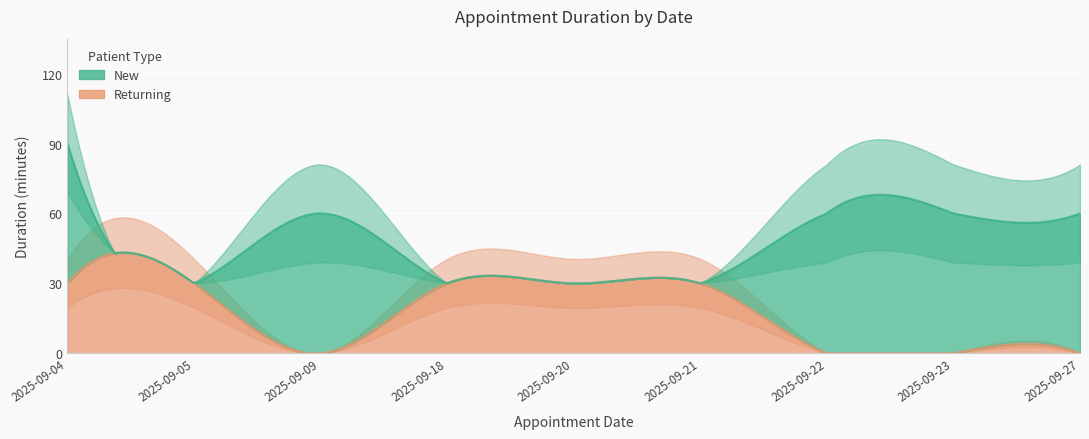

Where is the first local minimum for New?

2025-09-05